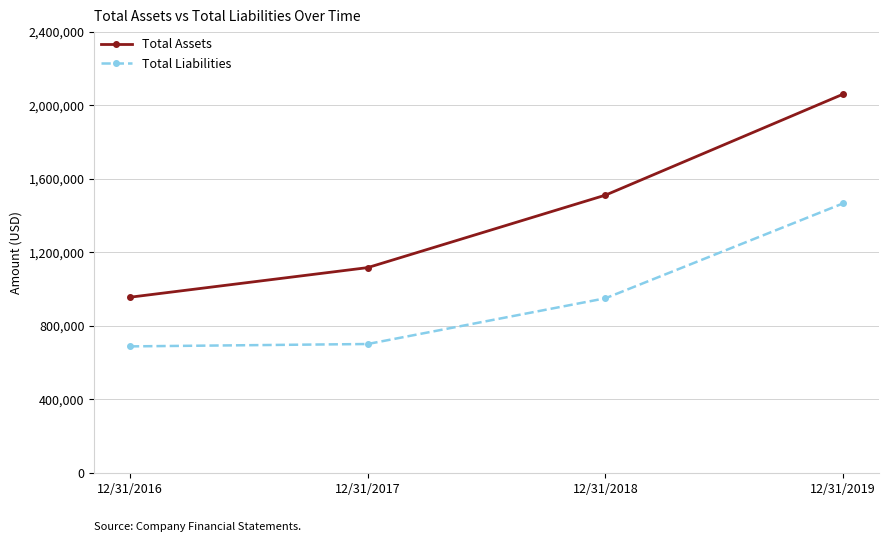

Is the value of Total Assets at 12/31/2018 greater than the value of Total Liabilities at 12/31/2018?

Yes